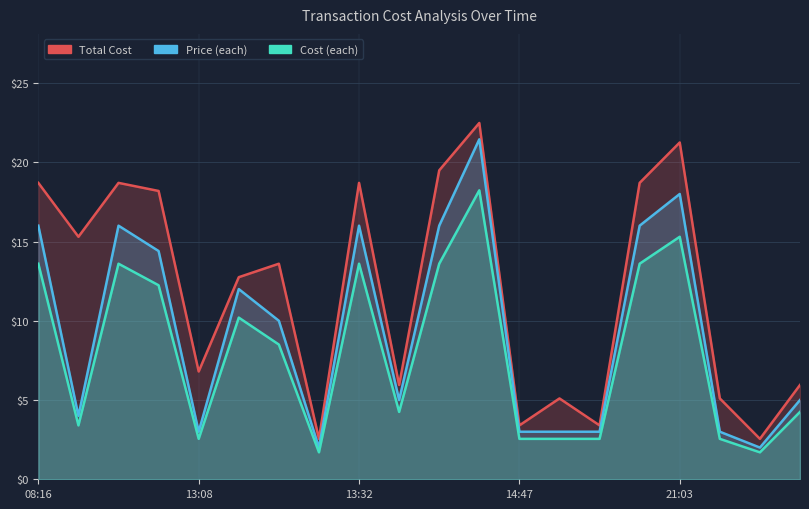

What are all the series names shown in the legend?

Total Cost, Price (each), Cost (each)